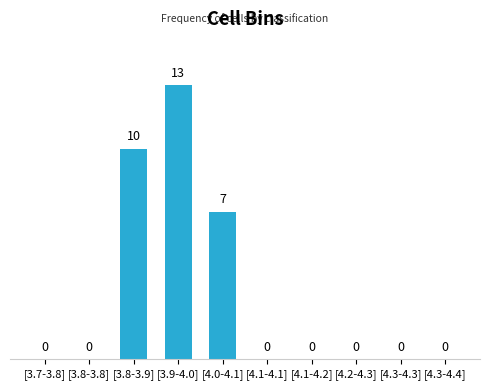

Which has a higher value, [3.8-3.8] or [3.9-4.0]?

[3.9-4.0]